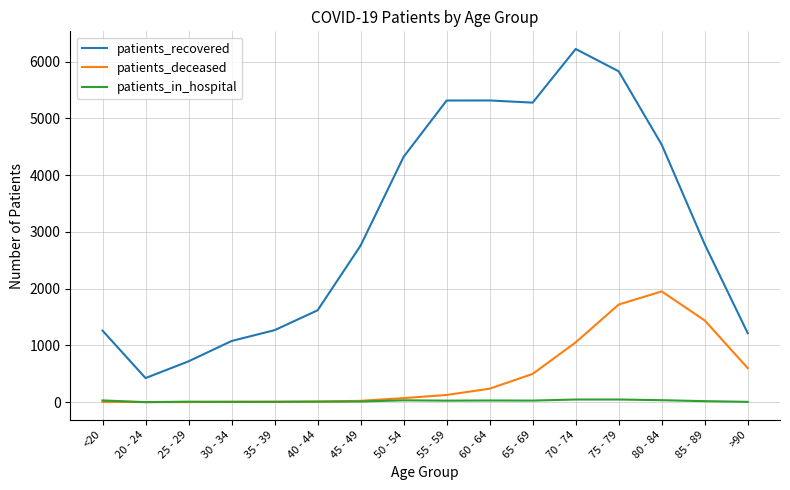

Rank the series by their maximum value, from highest to lowest.

patients_recovered, patients_deceased, patients_in_hospital